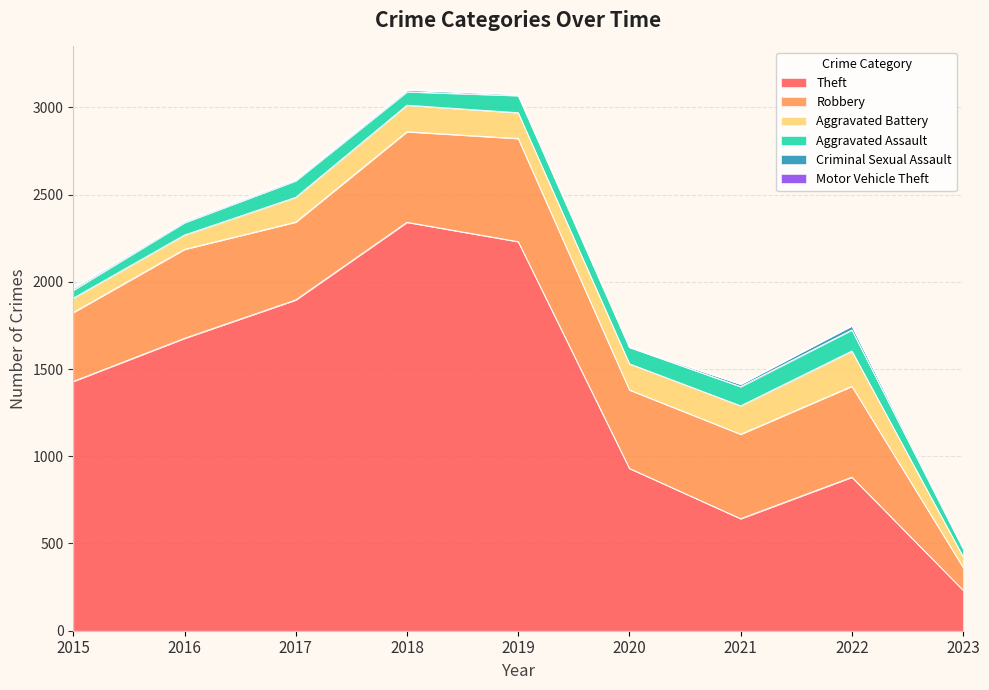

How many data points does each series have?

9